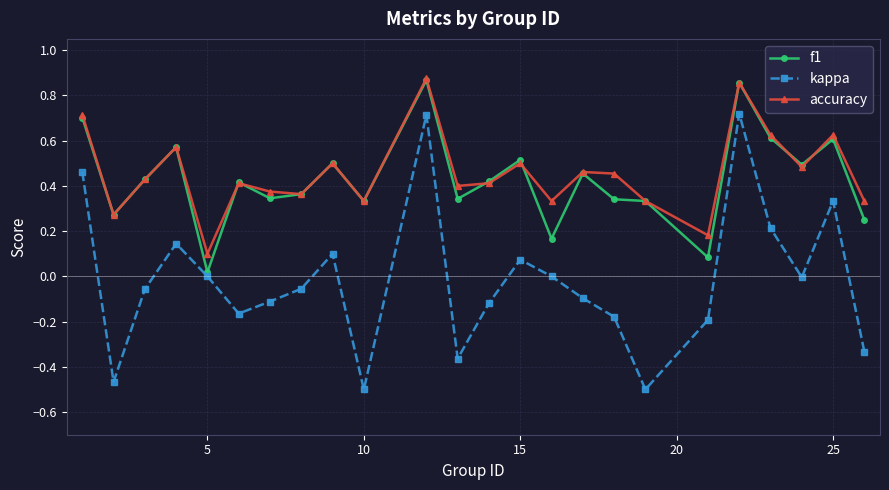

True or false: accuracy and kappa intersect in this chart.

False